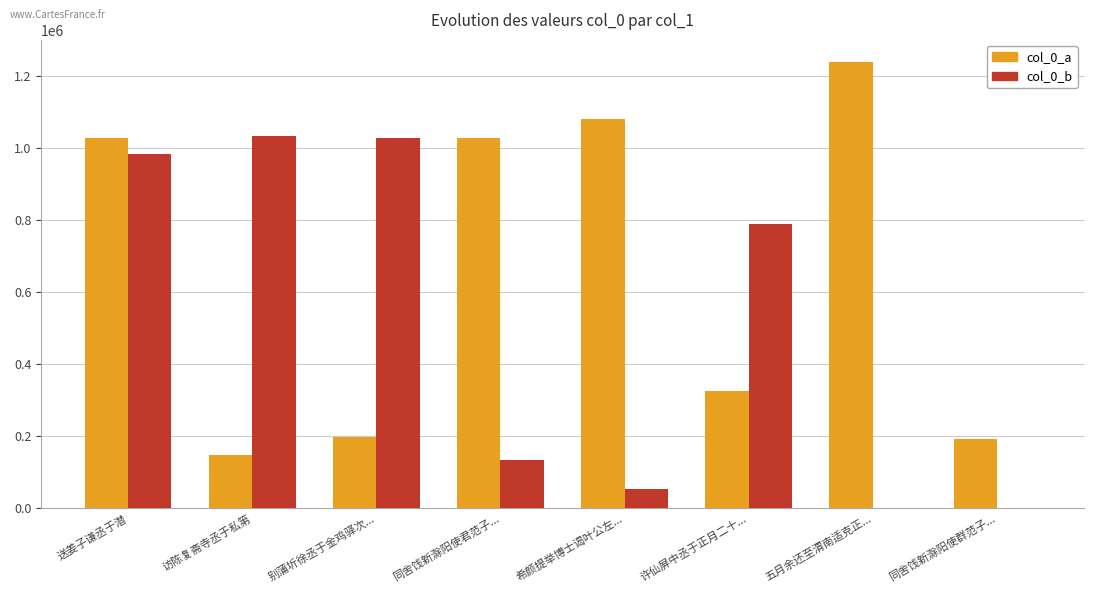

The col_0_b series shows 0 at 五月余还至渭南适克正.... True or false?

True